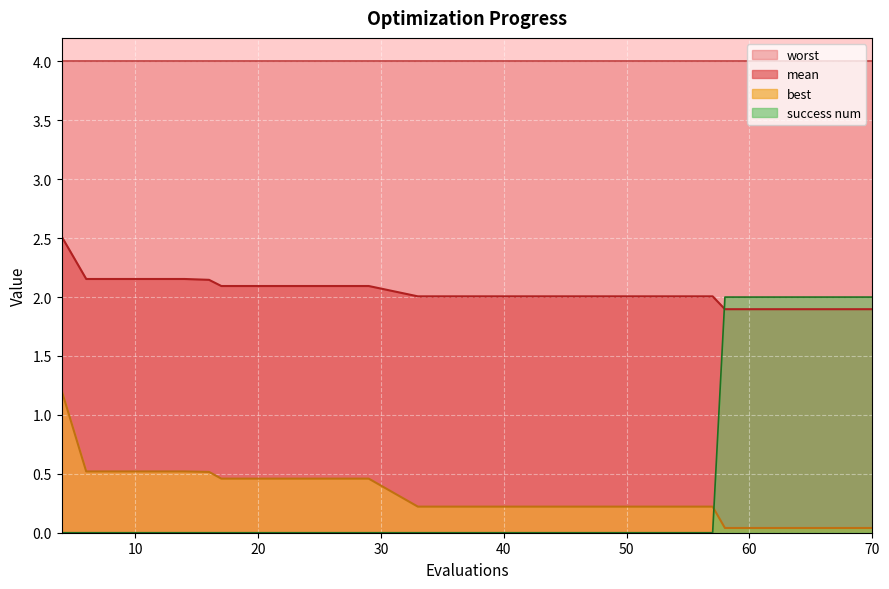

What is the maximum value shown in the chart?

4.0